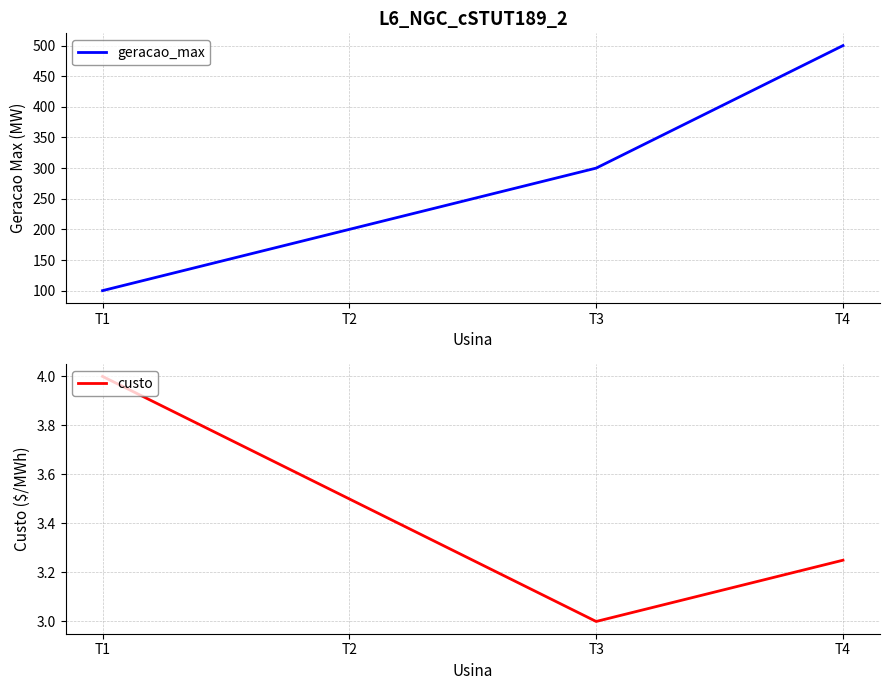

How many geracao_max values are between 200 and 500?

3